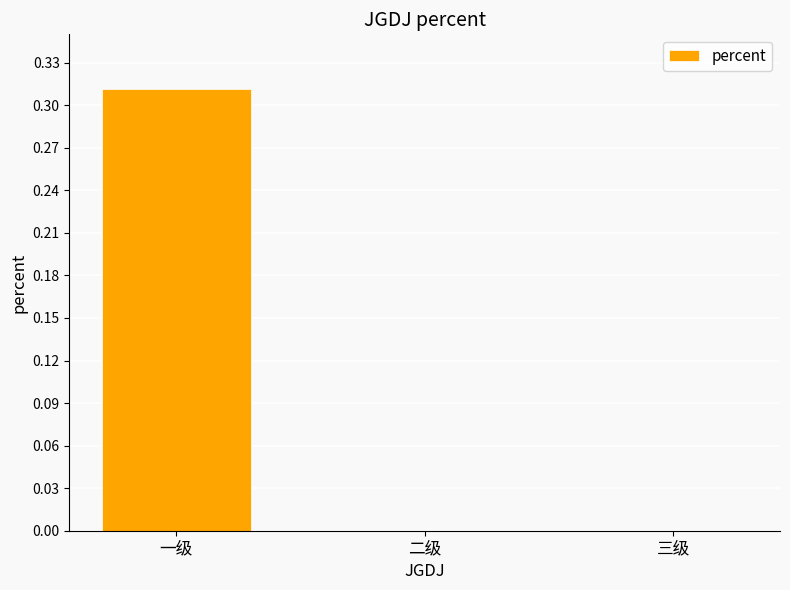

Which category has the highest value across all series?

一级